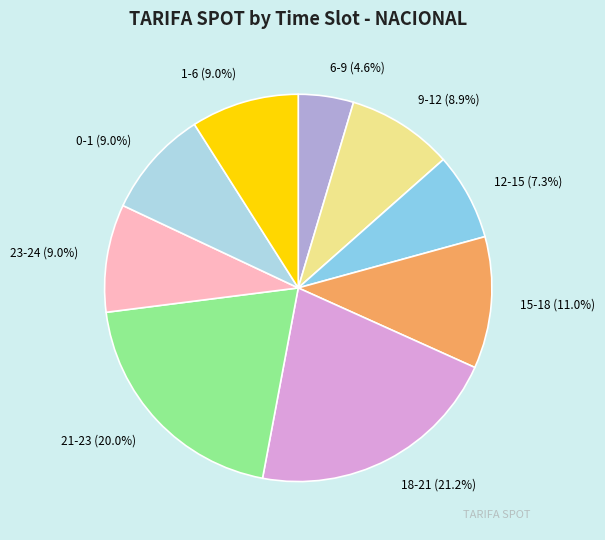

Does any single category account for the majority?

No